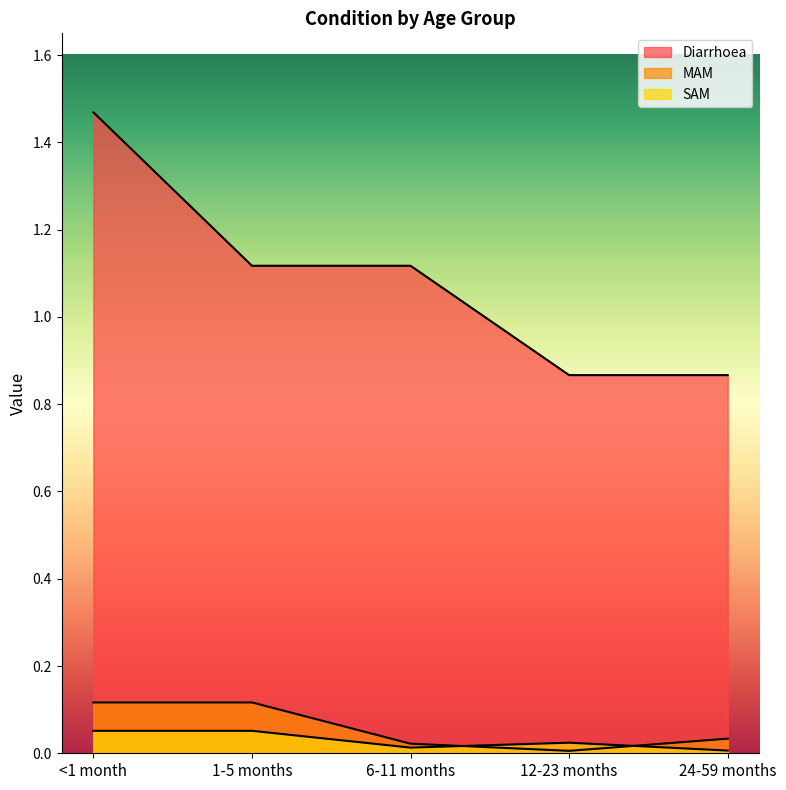

What is the label of the 2nd point from the right?

12-23 months